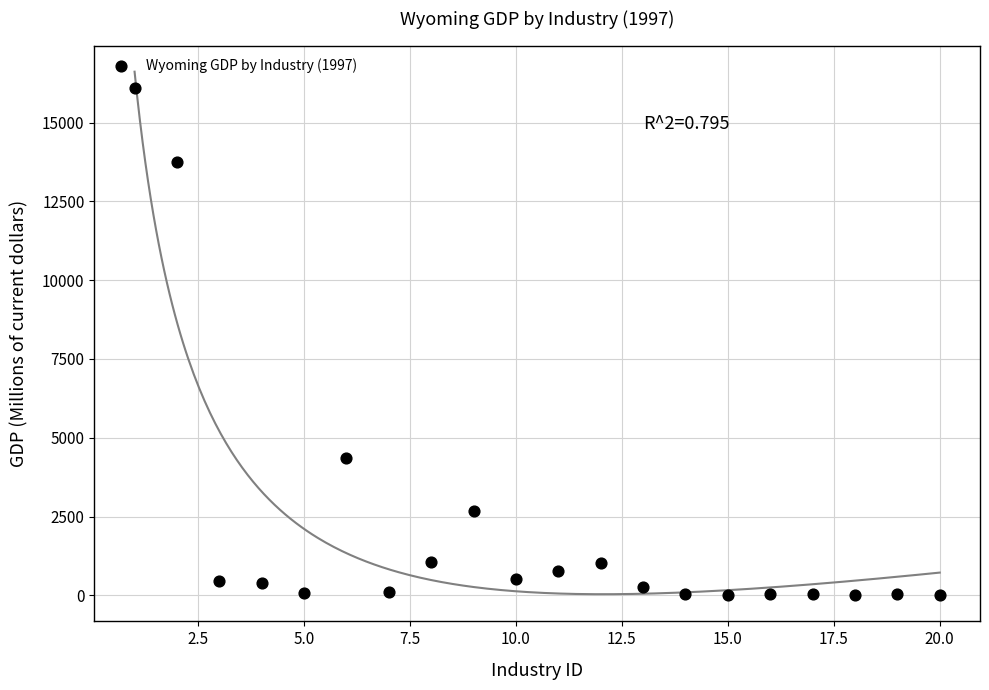

What Y value in the scatter plot is closest to 8044?

4351.0